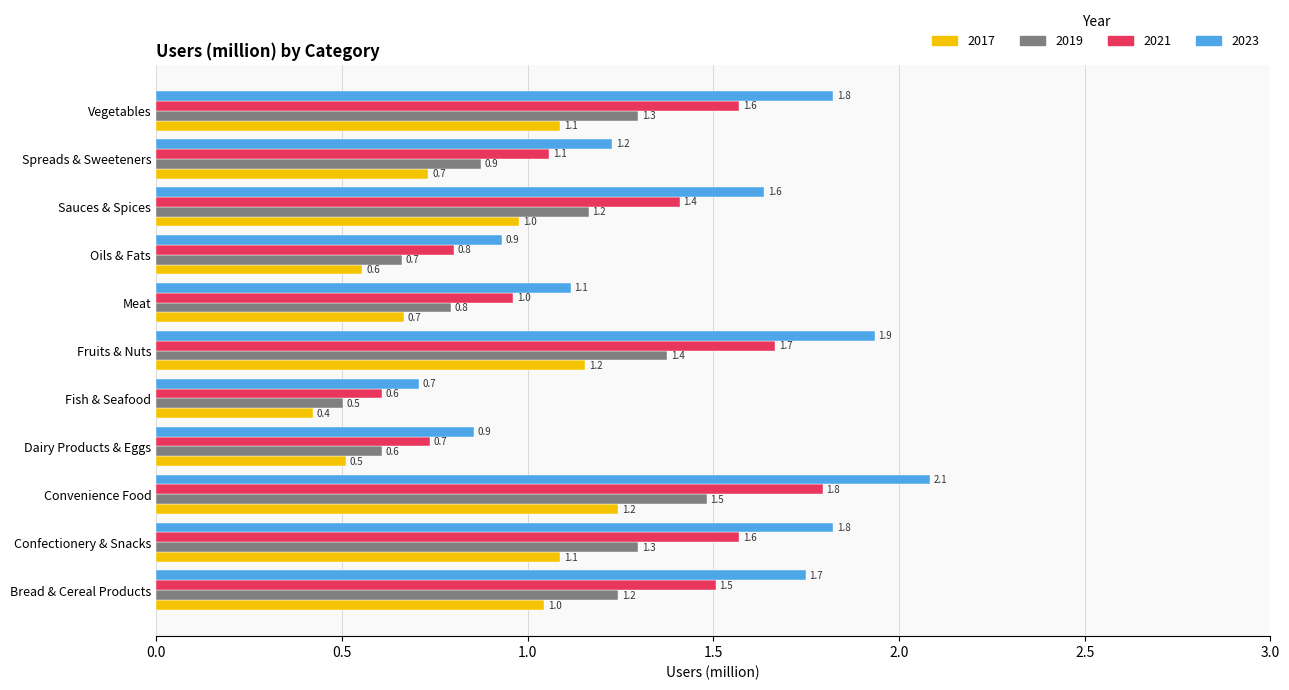

Where is 2019 nearest to the value 0?

Fish & Seafood